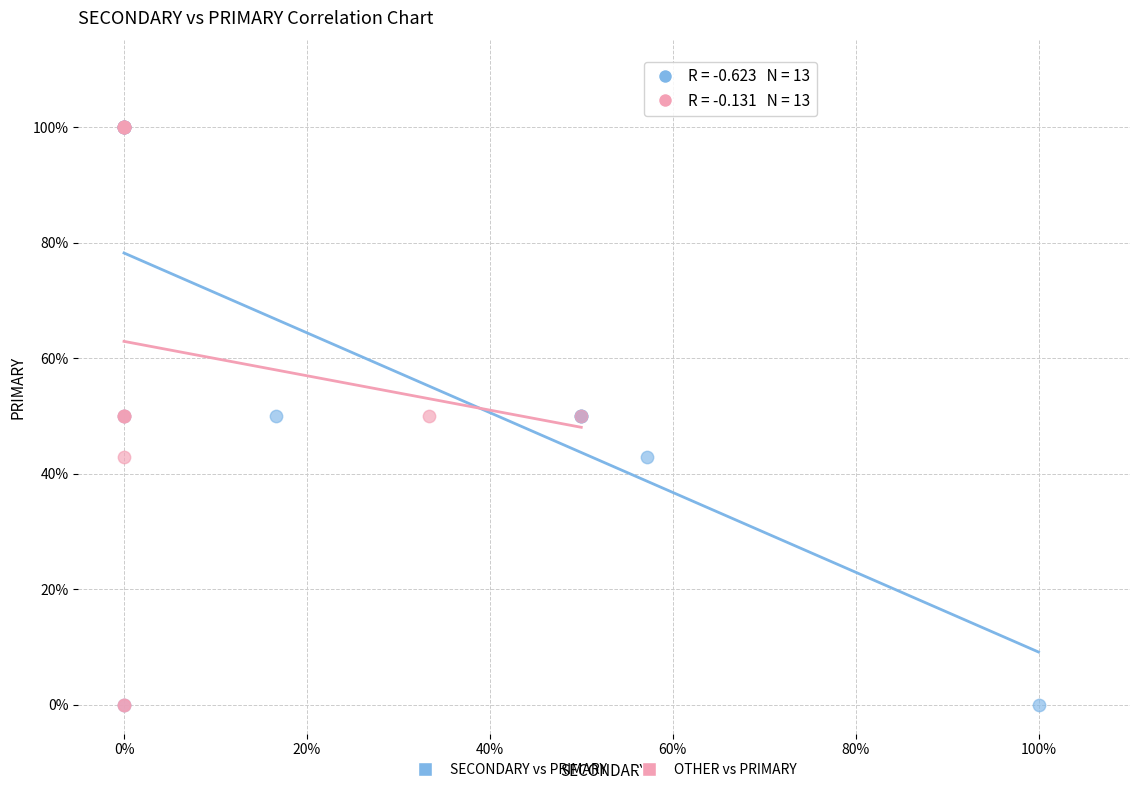

What are all the series names shown in the legend?

SECONDARY vs PRIMARY, OTHER vs PRIMARY